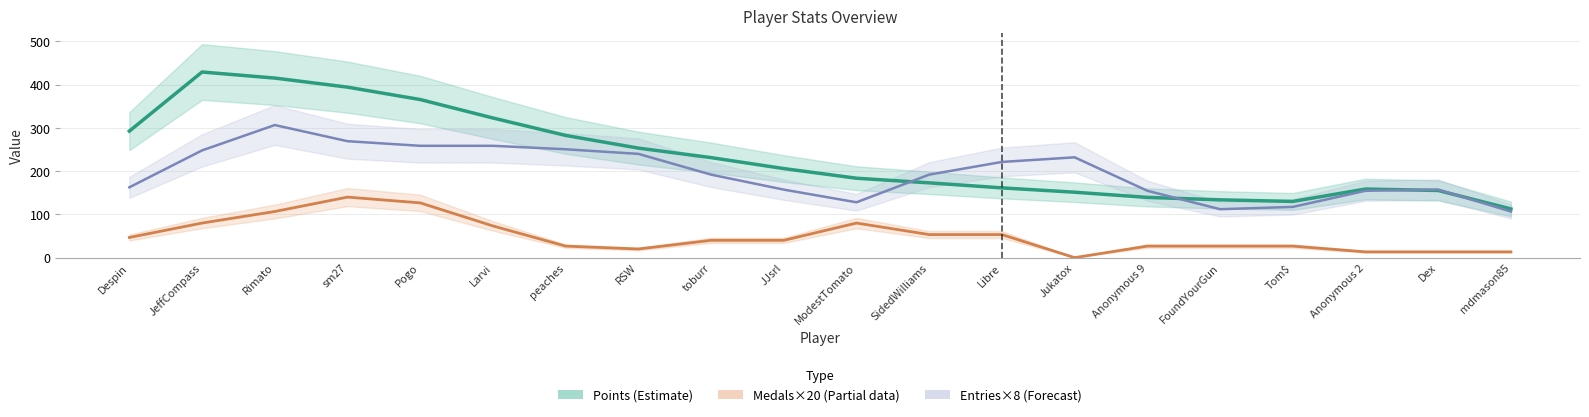

What is the average value of the Medals×20 (Partial) series?

50.3